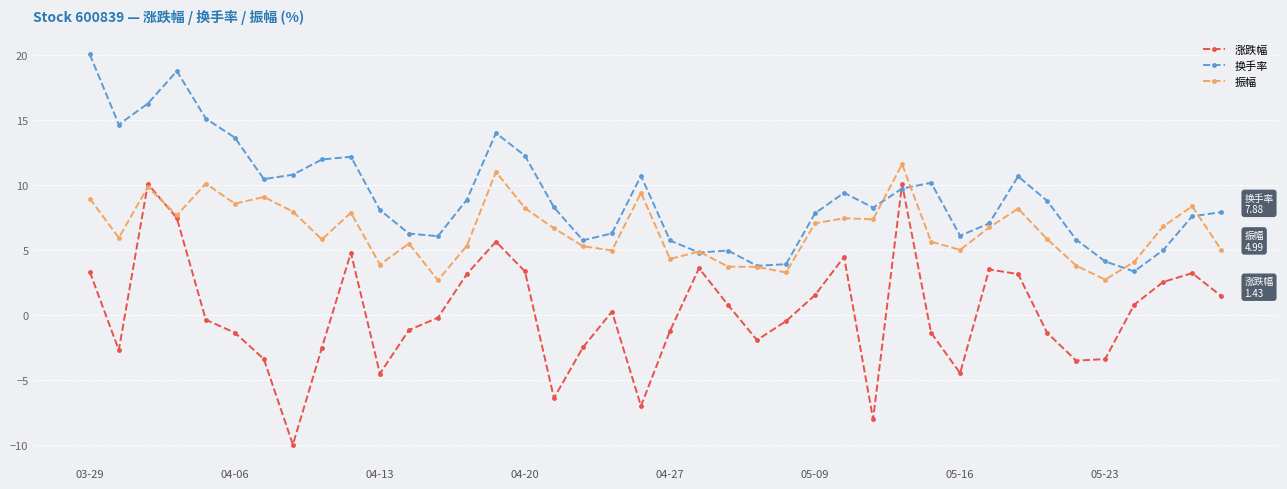

Which series has the largest range (max minus min)?

涨跌幅